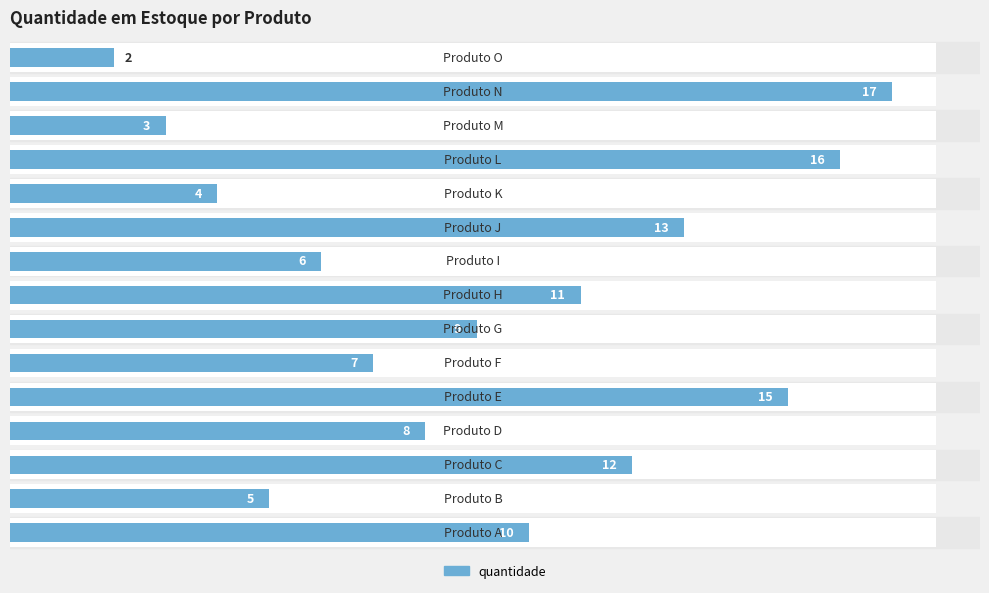

What is the difference between the second highest and minimum values?

14